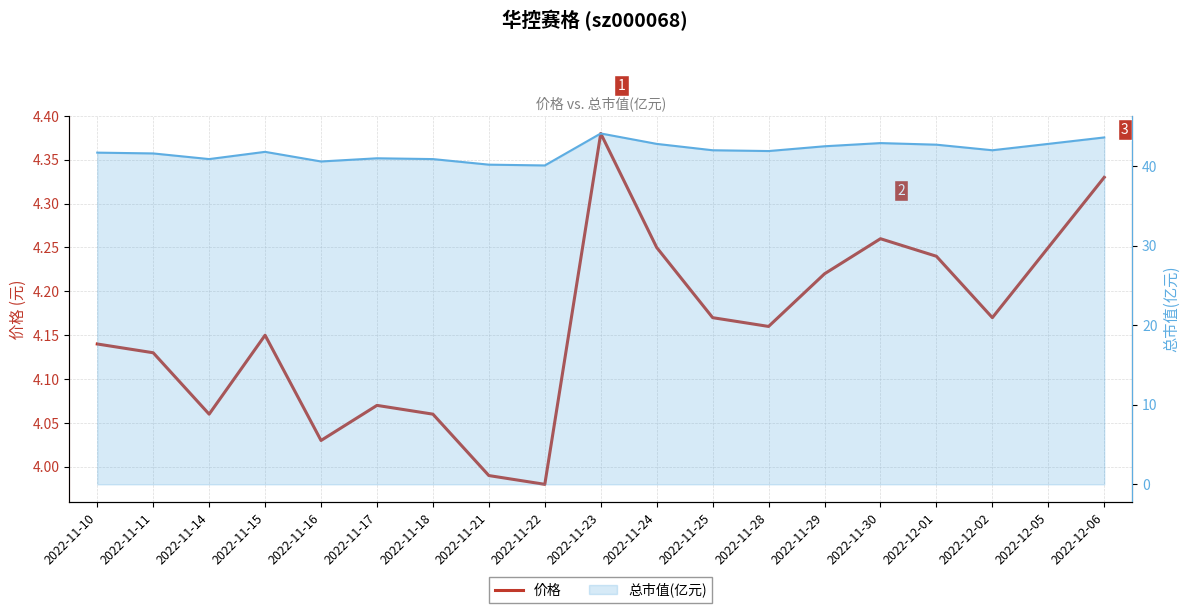

What is the sum of all values?

79.0